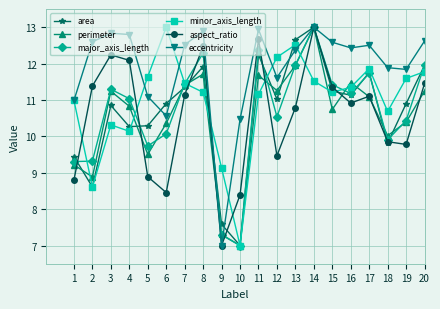

Where does the major_axis_length series first go above 11?

3